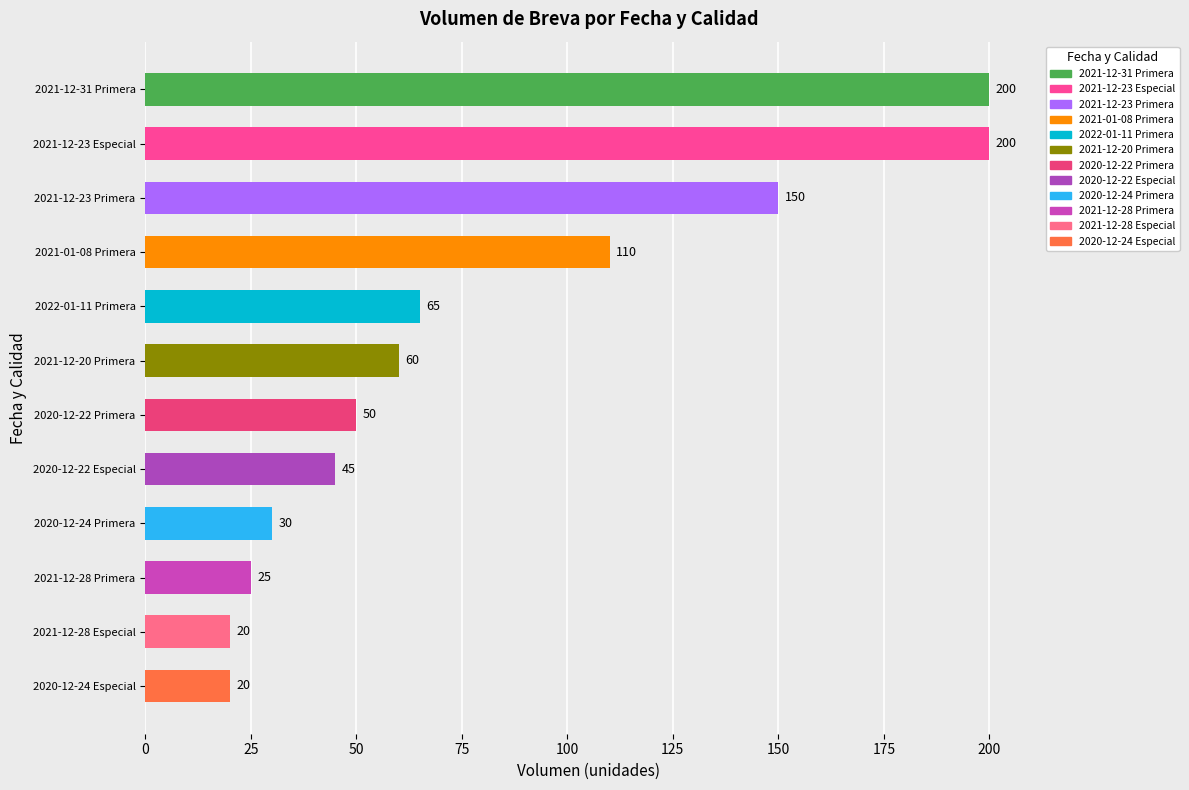

Read the value at 2020-12-22 Especial, to the nearest 50.

50